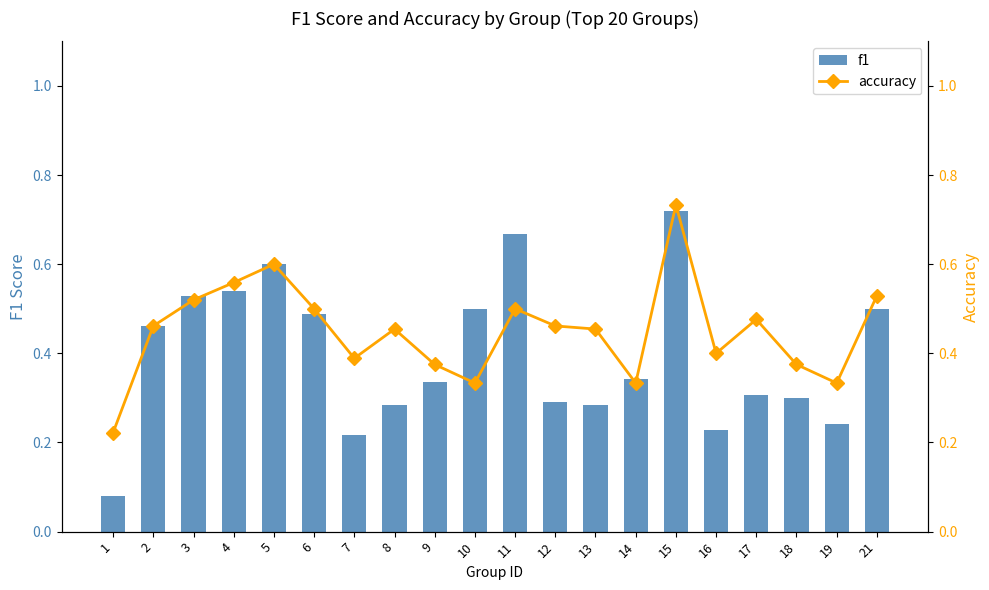

How many f1 values are between 0 and 1?

20